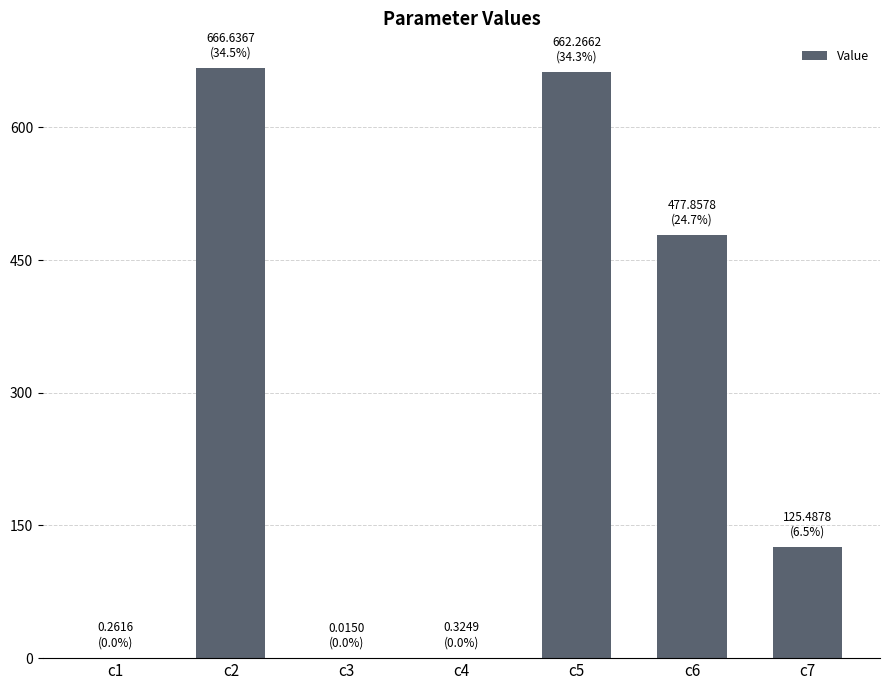

The value at c6 is 477.9. True or false?

True